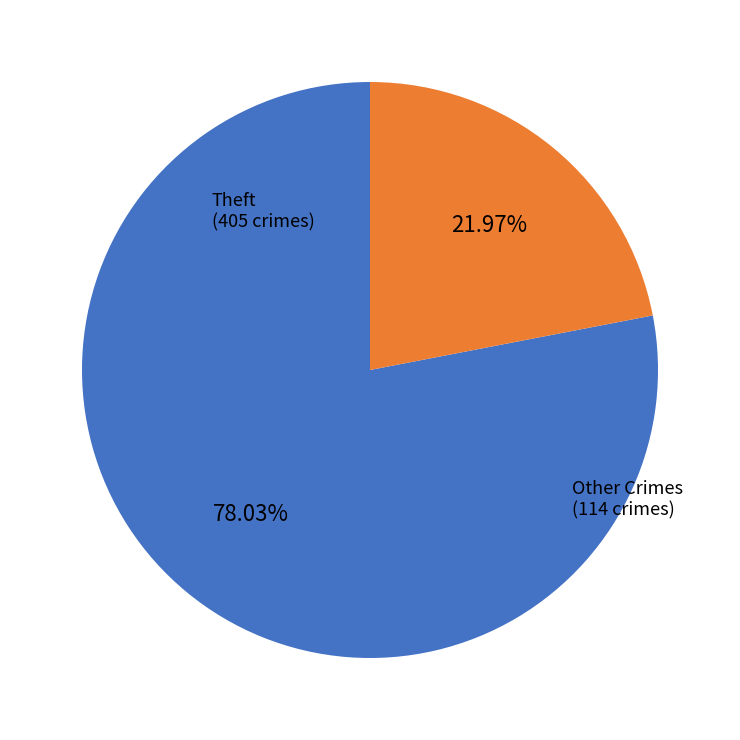

Is there a majority slice in this chart?

Yes